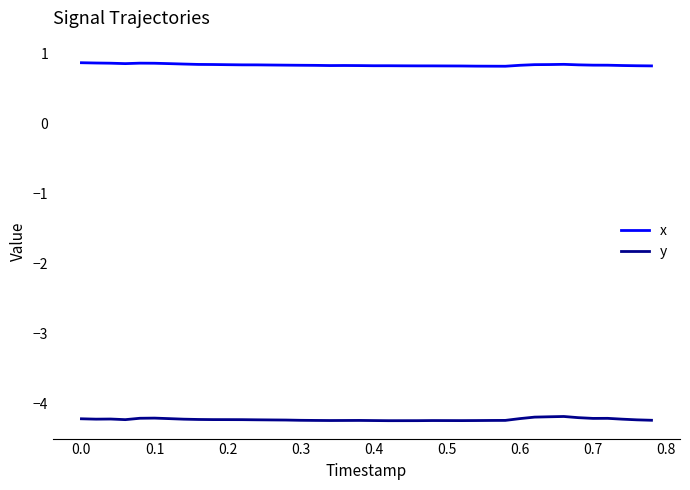

Rank the series by their average value, from highest to lowest.

x, y